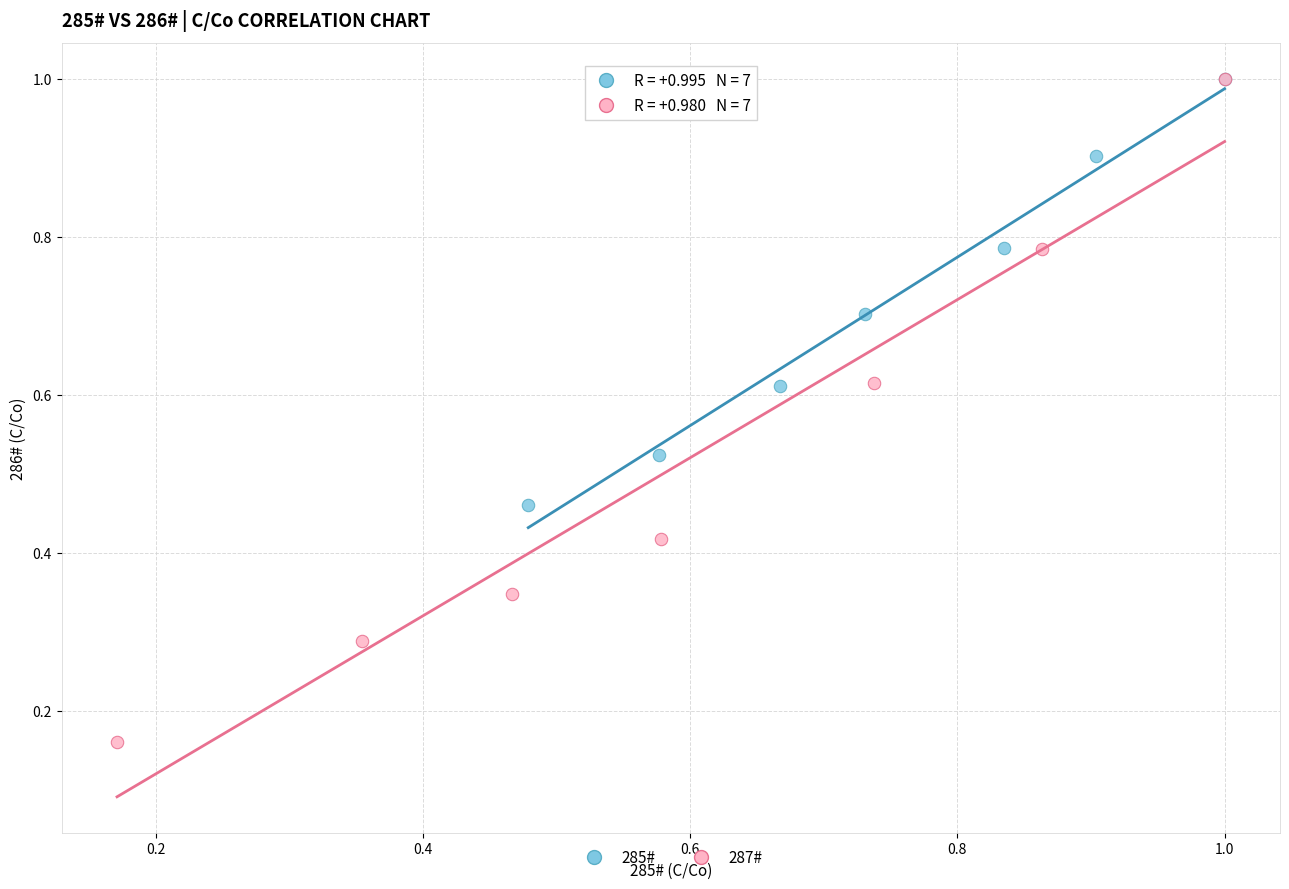

Which series has the largest Y range (max minus min)?

287#